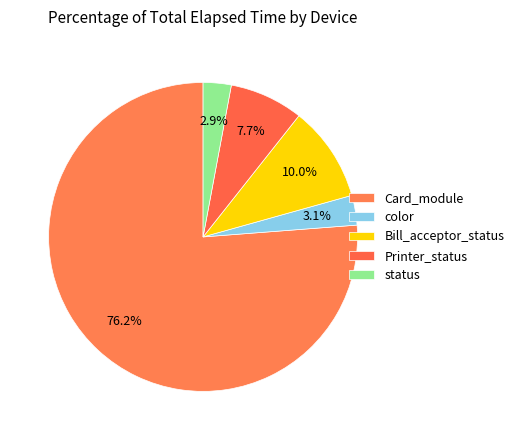

What is the largest slice in the pie chart?

Card_module